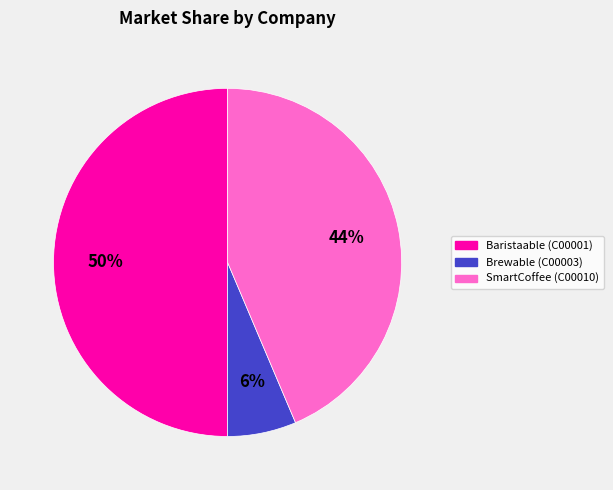

How many segments does this pie chart have?

3